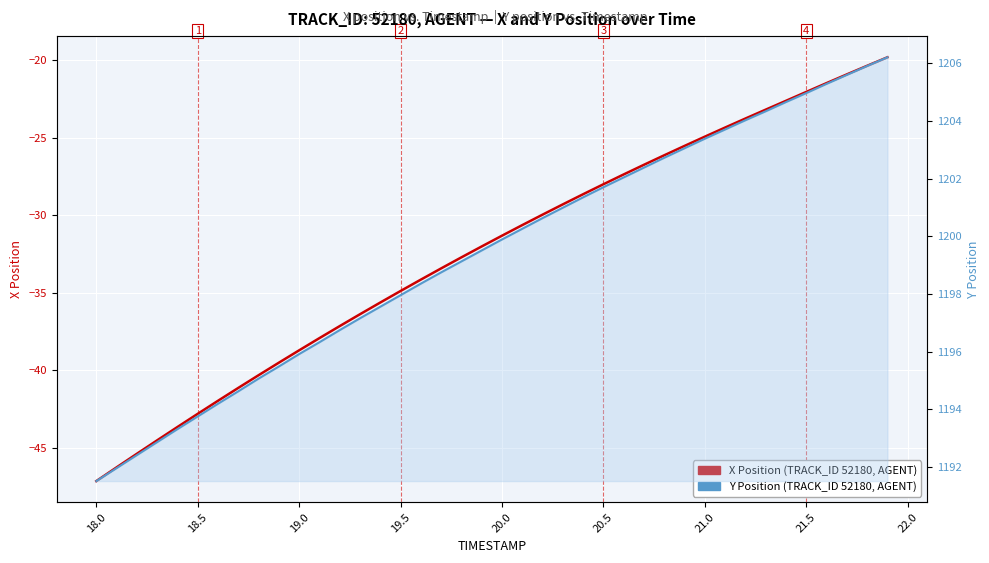

The X Position (TRACK_ID 52180, AGENT) series shows -30.0 at 18.0. True or false?

False